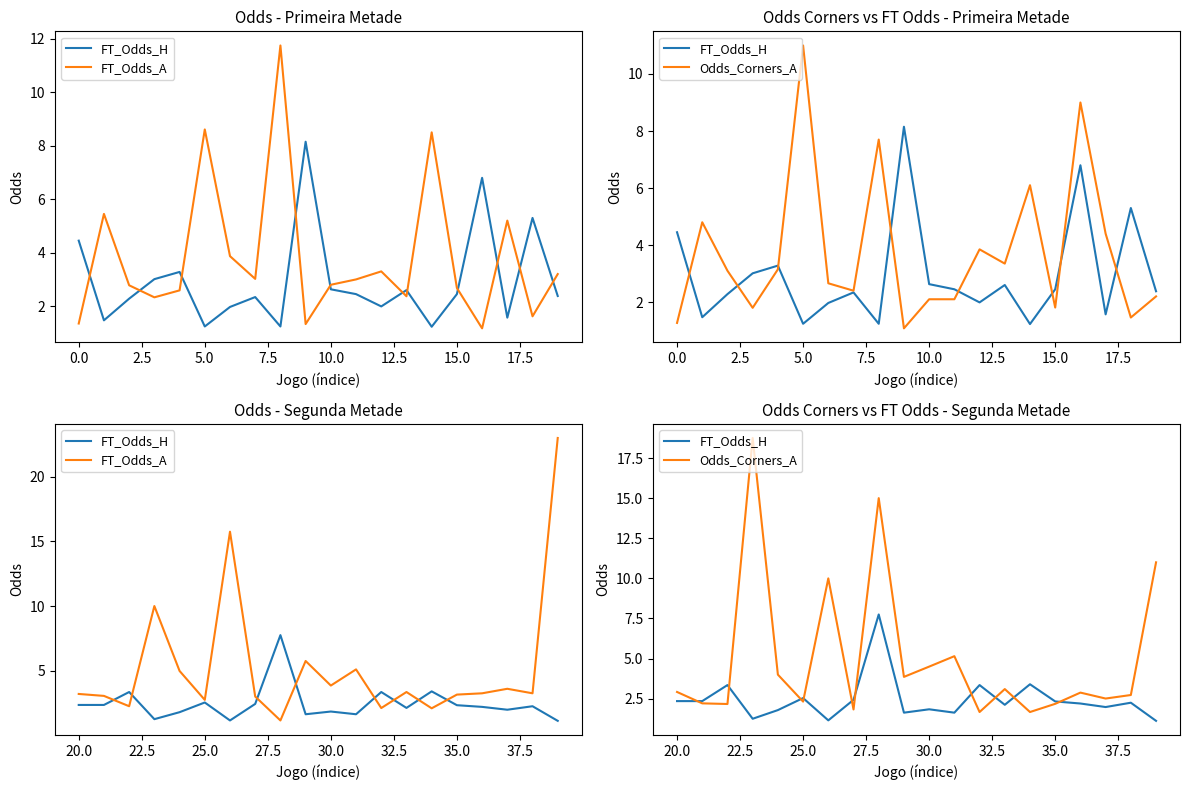

True or false: FT_Odds_A and Odds_Corners_A intersect in this chart.

True